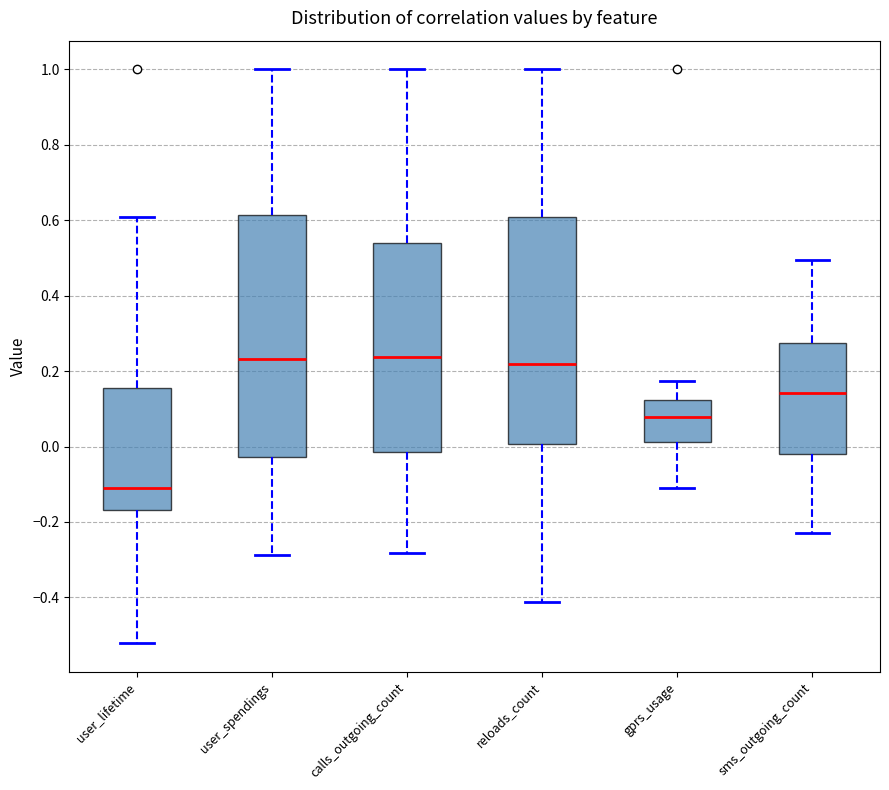

Reading left to right, transcribe this box plot: for each box, give where its median line is, the range the box spans, and where its two whiskers end, as read against the y-axis. The values are not printed on the chart, so give them approximately, as read against the axis.

user_lifetime: median -0.10, box -0.16 to 0.16, whiskers -0.52 to 0.60
user_spendings: median 0.24, box -0.02 to 0.62, whiskers -0.28 to 1.00
calls_outgoing_count: median 0.24, box -0.02 to 0.54, whiskers -0.28 to 1.00
reloads_count: median 0.22, box 0.00 to 0.60, whiskers -0.42 to 1.00
gprs_usage: median 0.08, box 0.02 to 0.12, whiskers -0.10 to 0.18
sms_outgoing_count: median 0.14, box -0.02 to 0.28, whiskers -0.22 to 0.50